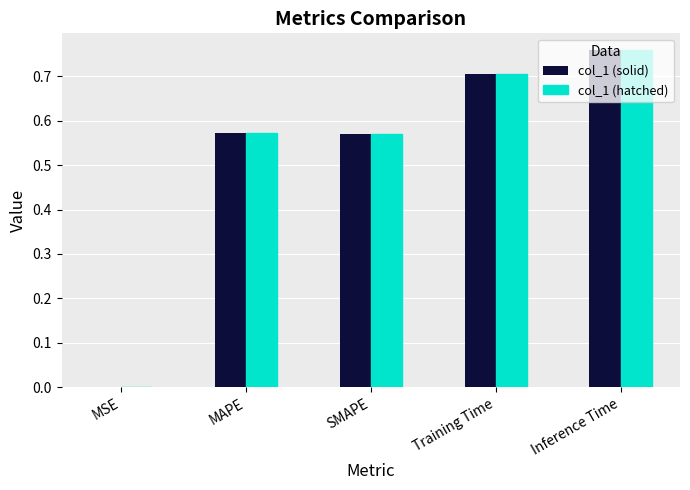

What is the difference between the col_1 (hatched) values at Training Time and MAPE?

0.1